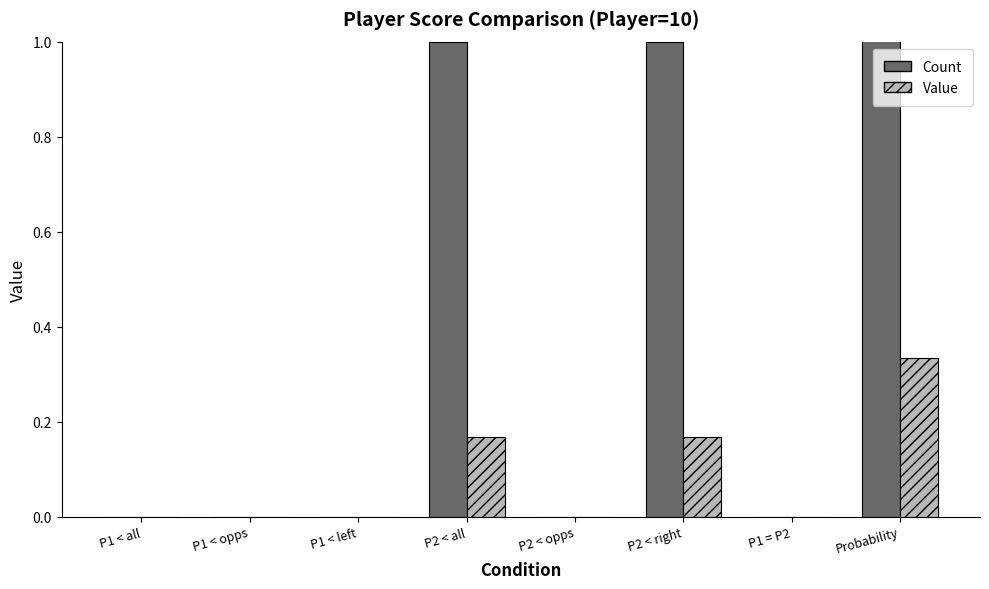

Rank the categories by Value value from lowest to highest.

P1 < all, P1 < opps, P1 < left, P2 < opps, P1 = P2, P2 < all, P2 < right, Probability